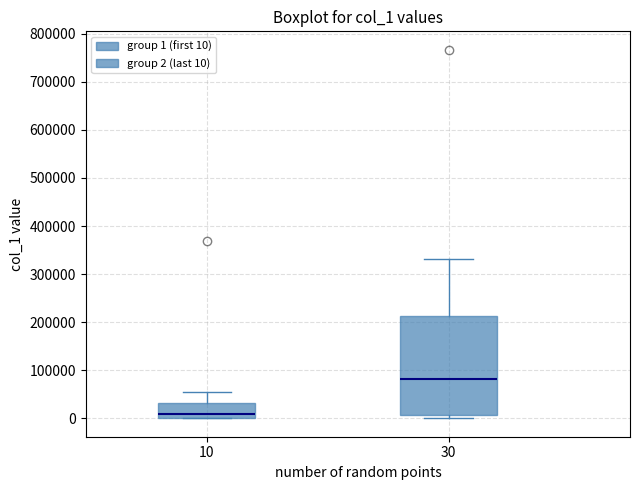

Reading left to right, transcribe this box plot: for each box, give where its median line is, the range the box spans, and where its two whiskers end, as read against the y-axis. The values are not printed on the chart, so give them approximately, as read against the axis.

10: median 10000, box 0 to 30000, whiskers 0 to 50000
30: median 80000, box 10000 to 210000, whiskers 0 to 330000